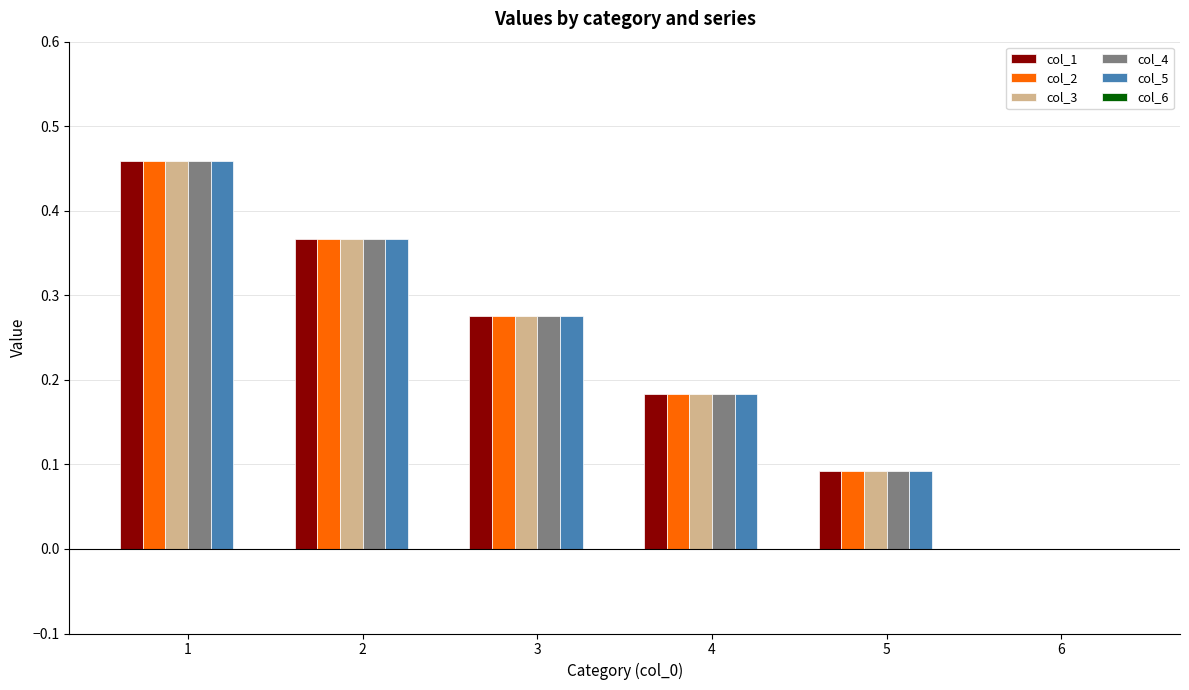

How many col_2 values are between 0 and 1?

6